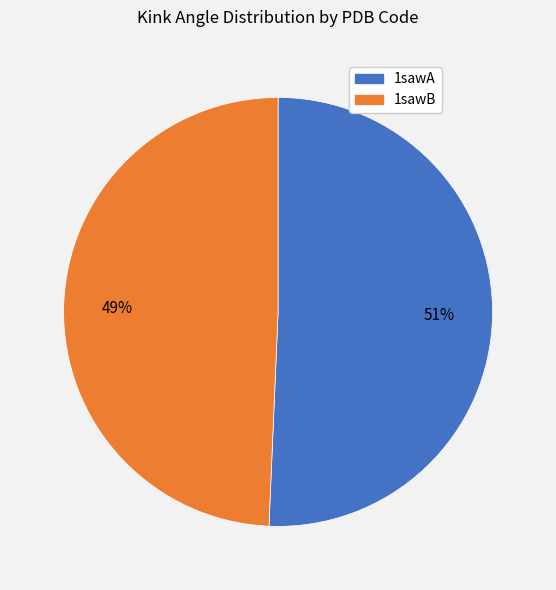

Do 1sawA and 1sawB together represent more than half of the pie?

Yes